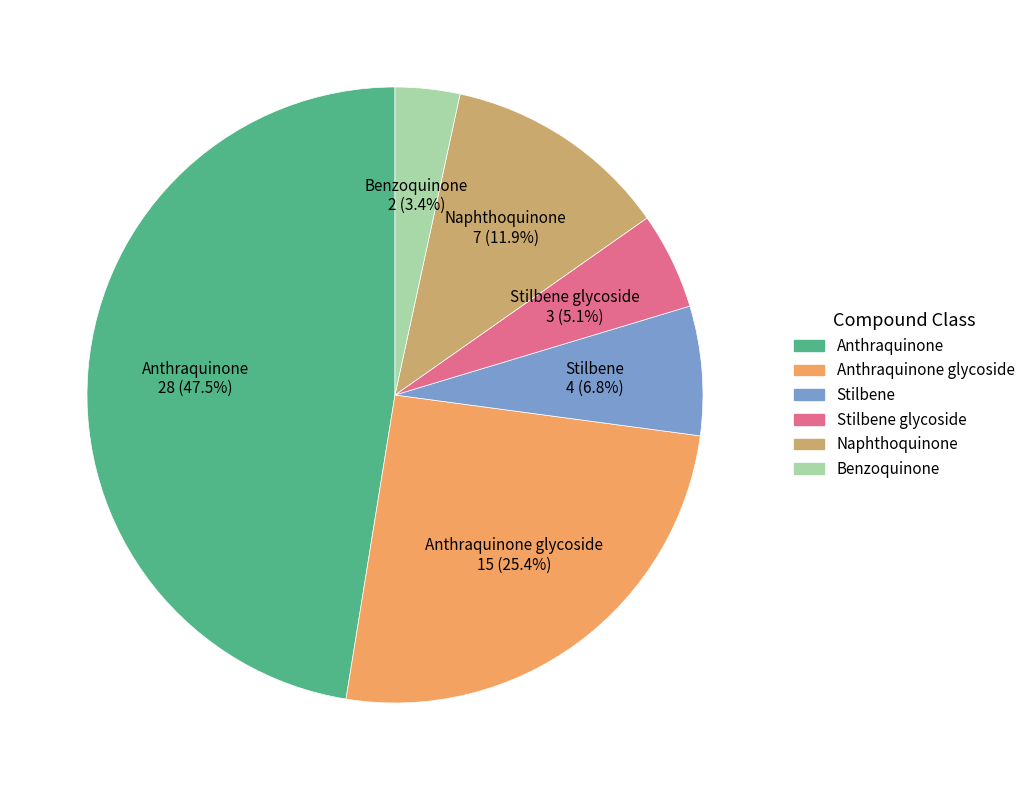

Is Anthraquinone the majority of the pie?

No